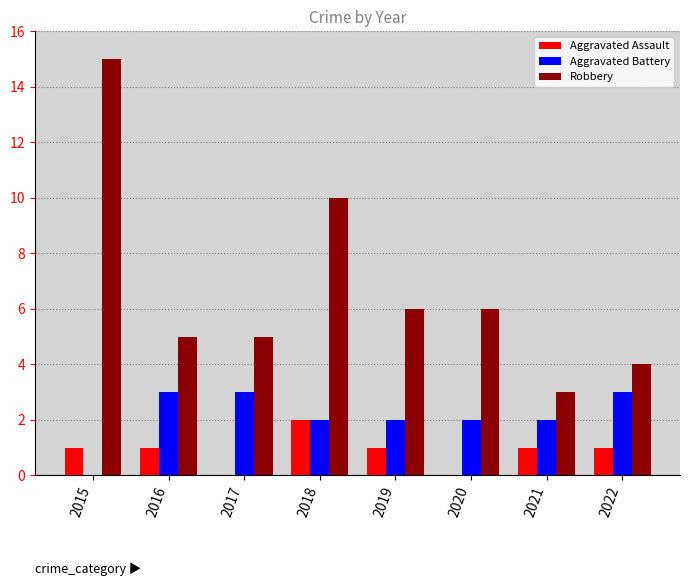

What is the spread (max minus min) of values at 2018?

8